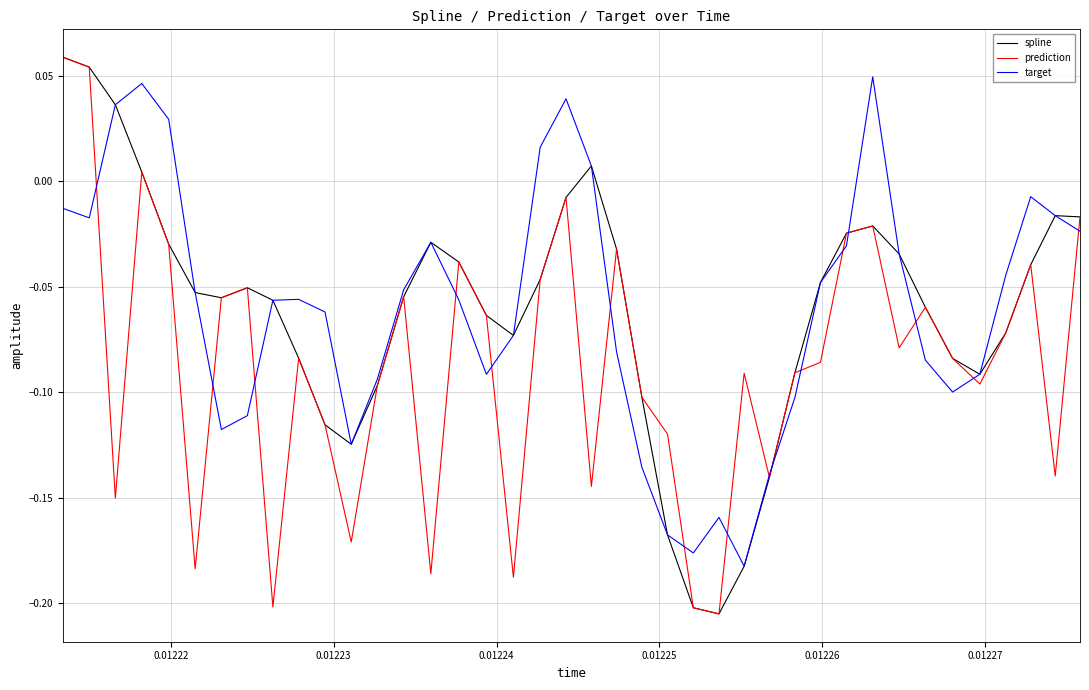

What is the difference between the maximum and minimum values in the prediction series?

0.3